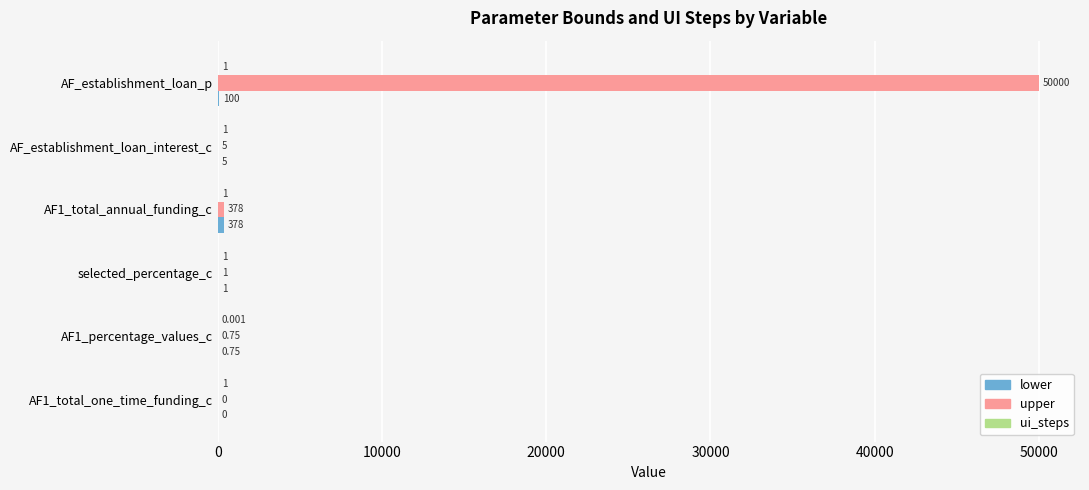

Which series changed the most between AF_establishment_loan_p and AF1_total_one_time_funding_c?

upper